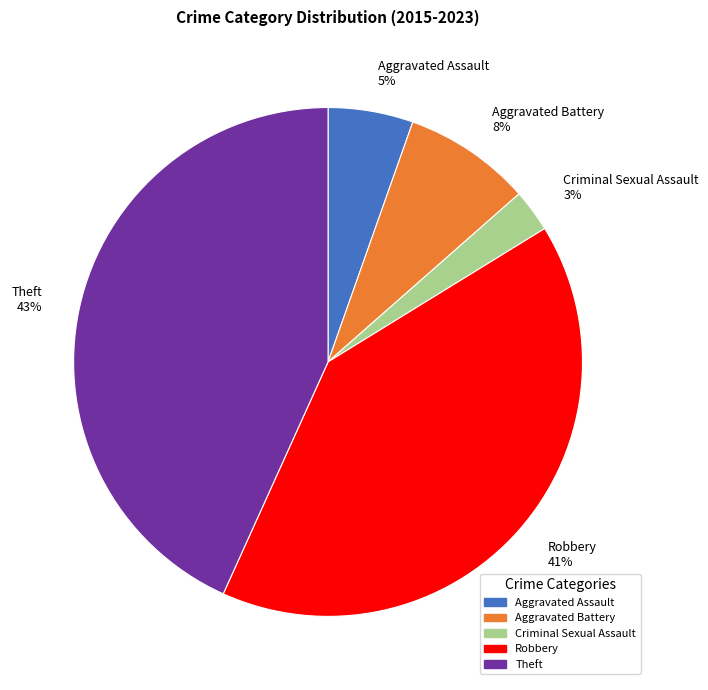

The Aggravated Assault 5% slice represents 20% of the pie. True or false?

False